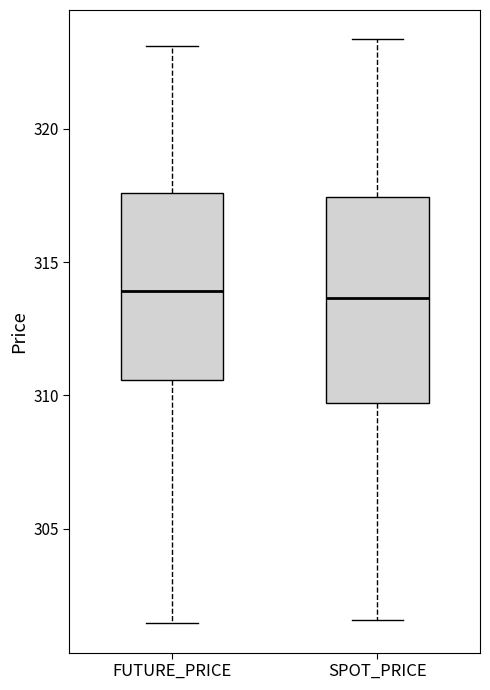

Where does the upper whisker of the box for SPOT_PRICE end on the y-axis? The values are not printed on the chart, so give them approximately, as read against the axis.

323.5